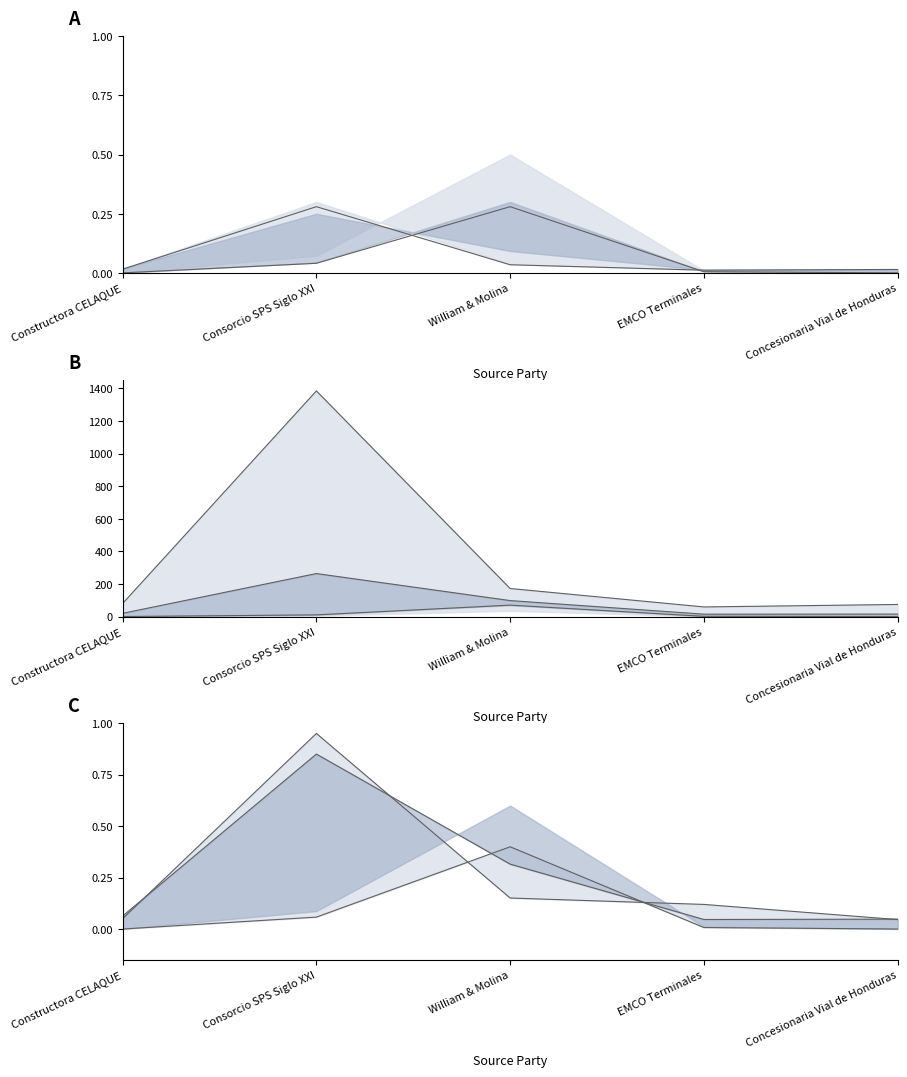

At which label does mean first exceed 19?

Constructora CELAQUE